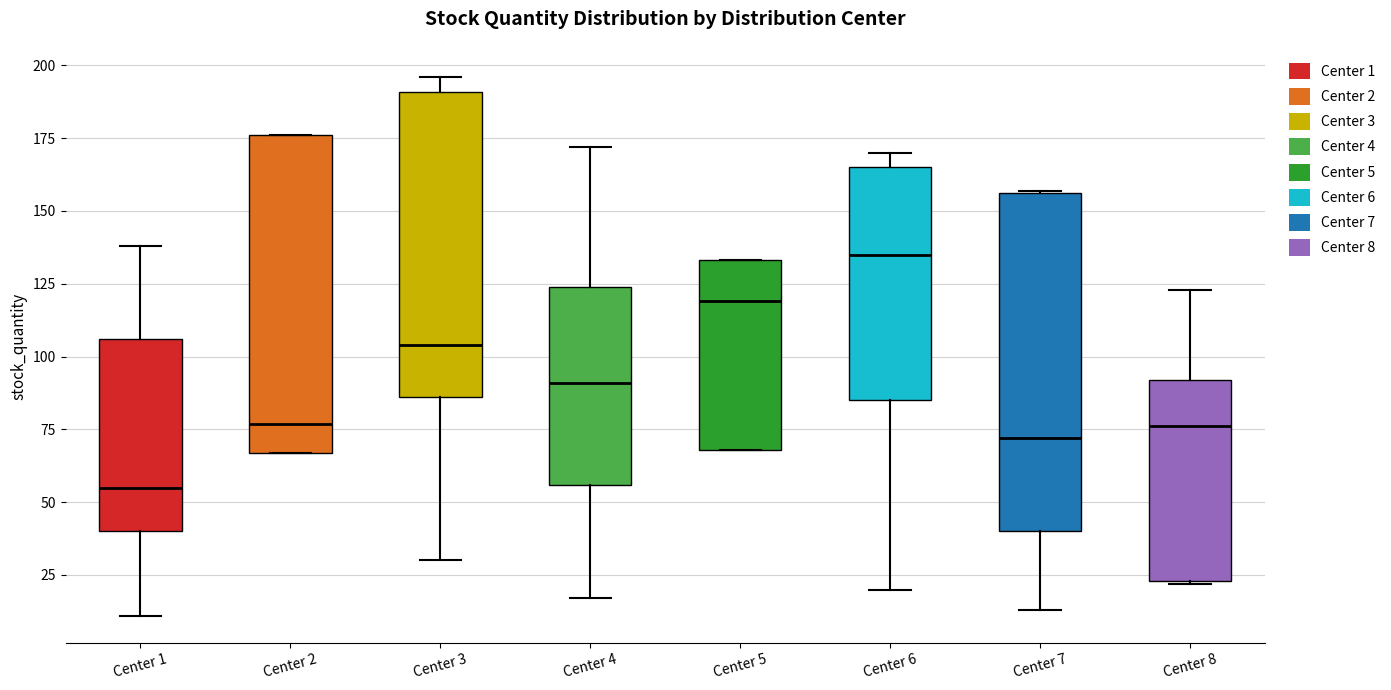

Reading left to right, read every box against the y-axis: the position of its median line, the range the box covers, and the ends of its whiskers. The values are not printed on the chart, so give them approximately, as read against the axis.

Center 1: median 55, box 40 to 105, whiskers 10 to 140
Center 2: median 75, box 65 to 175, whiskers 65 to 175
Center 3: median 105, box 85 to 190, whiskers 30 to 195
Center 4: median 90, box 55 to 125, whiskers 15 to 170
Center 5: median 120, box 70 to 135, whiskers 70 to 135
Center 6: median 135, box 85 to 165, whiskers 20 to 170
Center 7: median 70, box 40 to 155, whiskers 15 to 155
Center 8: median 75, box 25 to 90, whiskers 20 to 125